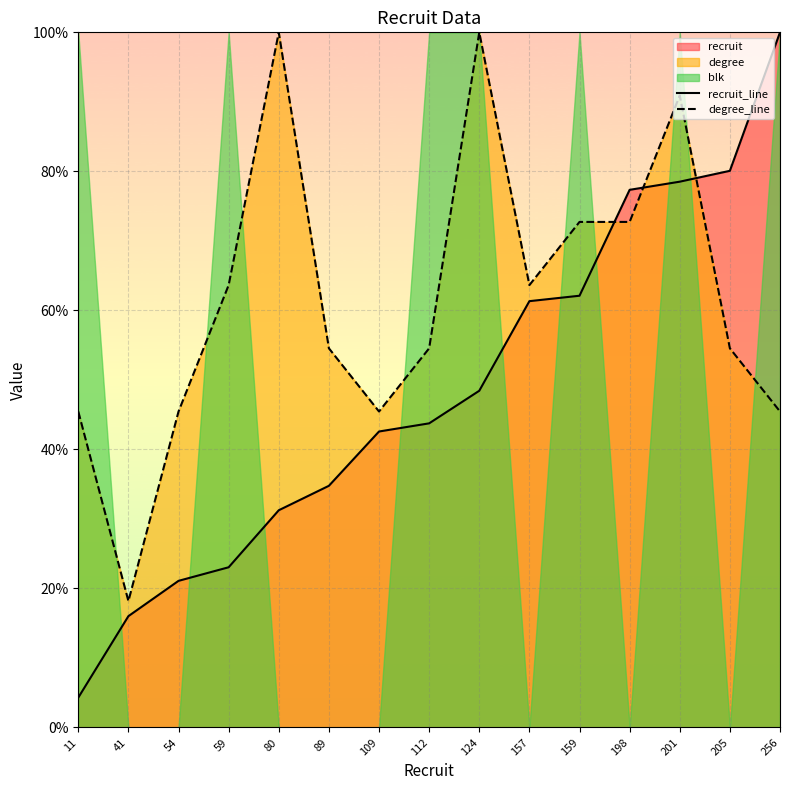

Which series ends up on top after the final intersection of degree_line and recruit_line?

recruit_line